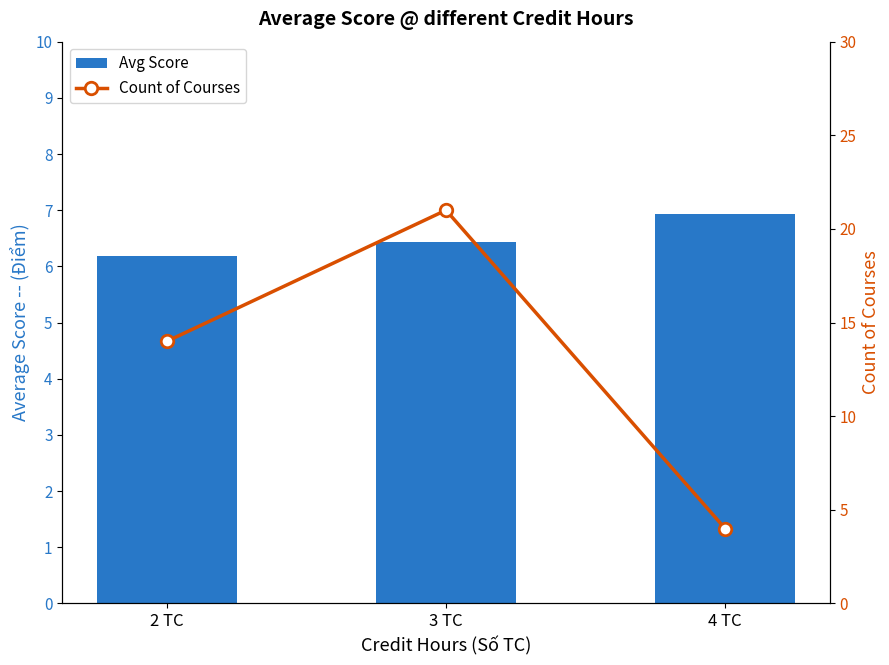

Reading left to right, what are all the values shown in this chart?

Avg Score: 6.2	6.4	6.9
Count of Courses: 14.0	21.0	4.0